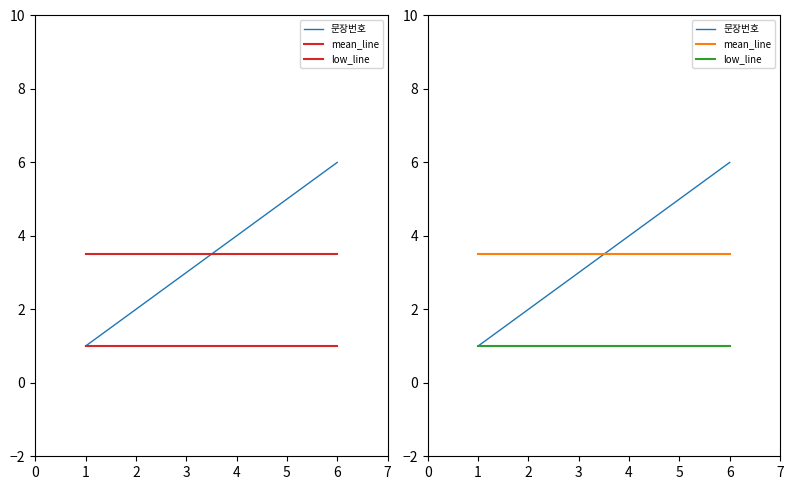

What is the sum of the low_line values at 5 and 6?

2.0